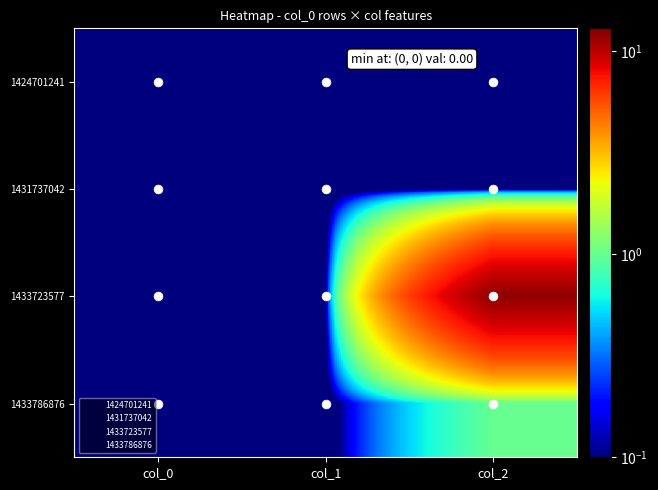

At which category is the sum across all series the highest?

col_2